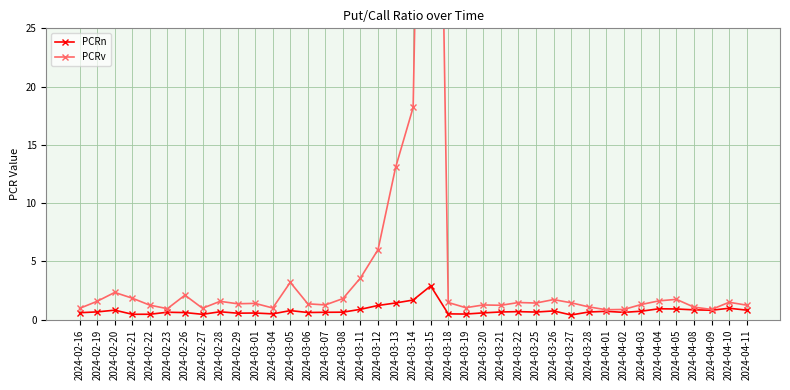

Which series has the largest range (max minus min)?

PCRv